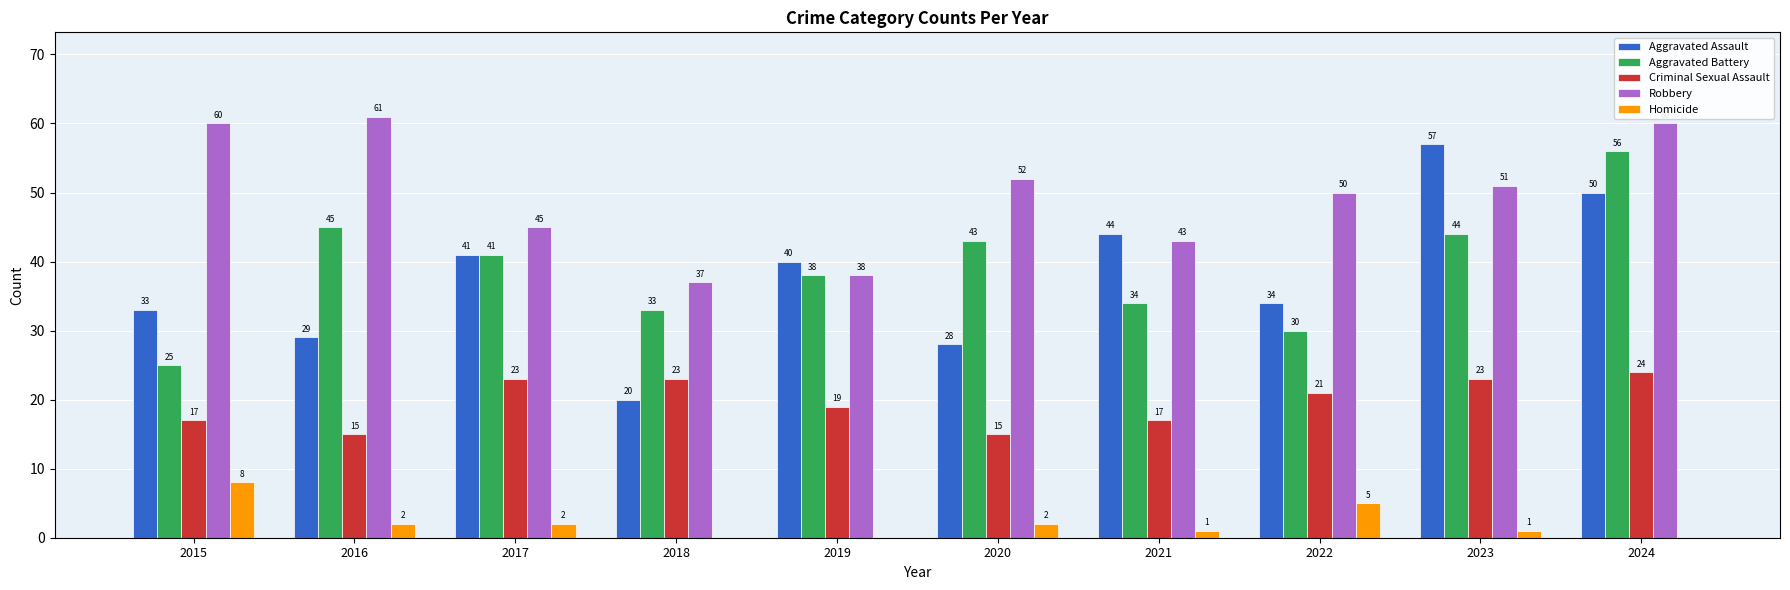

What are all the series names shown in the legend?

Aggravated Assault, Aggravated Battery, Criminal Sexual Assault, Robbery, Homicide